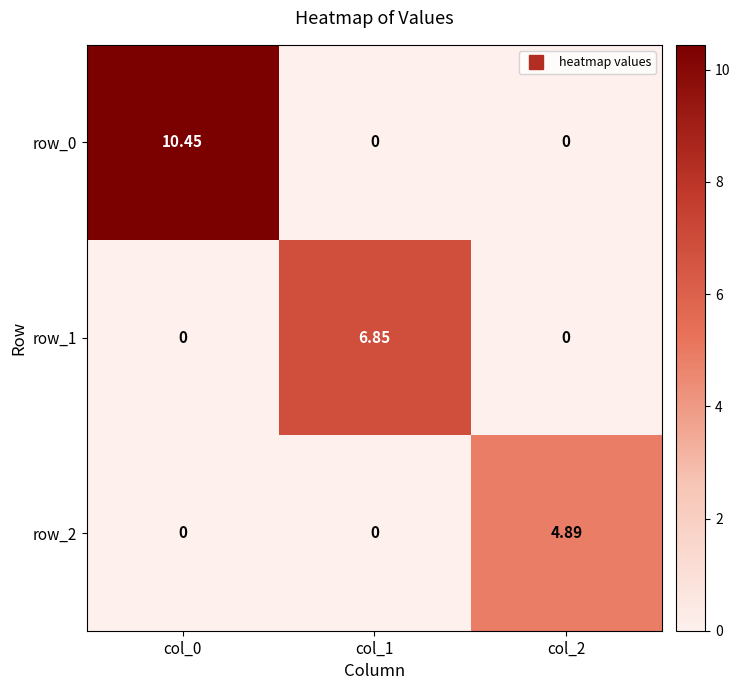

Is the value of row_1 at col_0 greater than the value of row_2 at col_2?

No